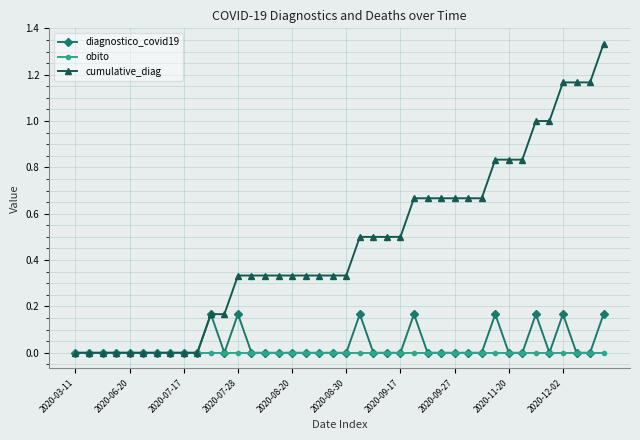

Which series has the largest range (max minus min)?

cumulative_diag